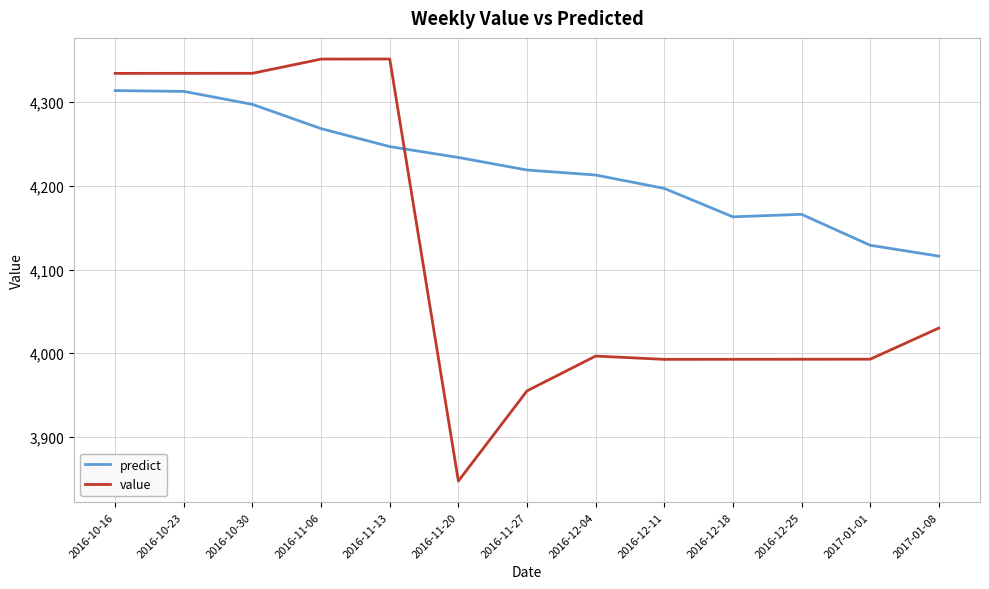

Which series changed the most between 2016-10-16 and 2017-01-08?

value